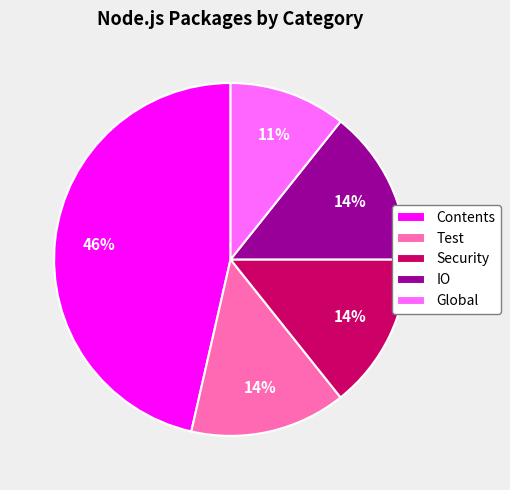

Approximately how many times larger is the value at Security compared to Contents?

0.3